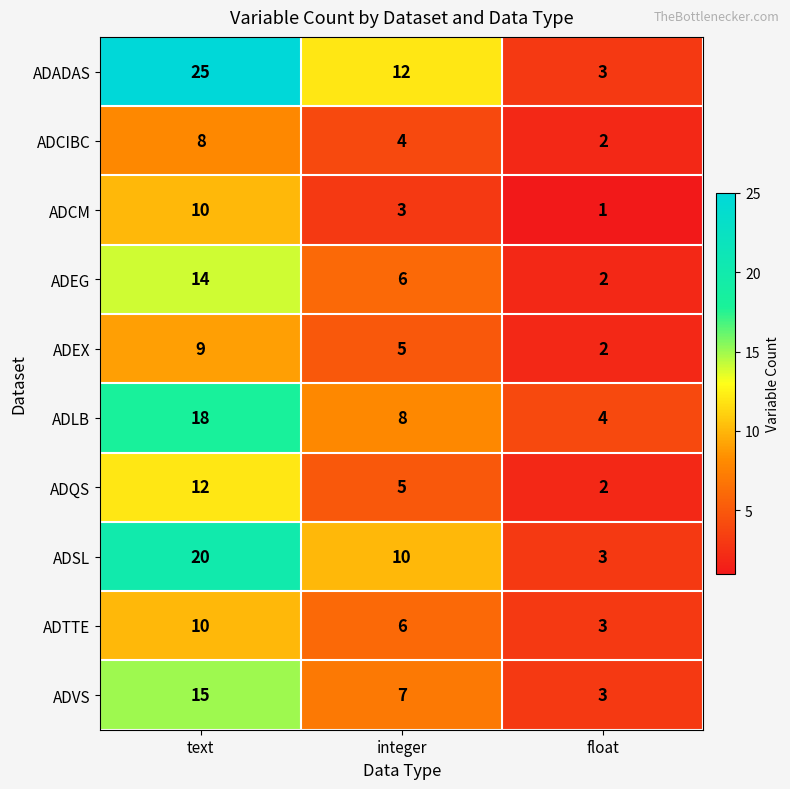

Between text and float, which series saw the biggest shift?

ADADAS